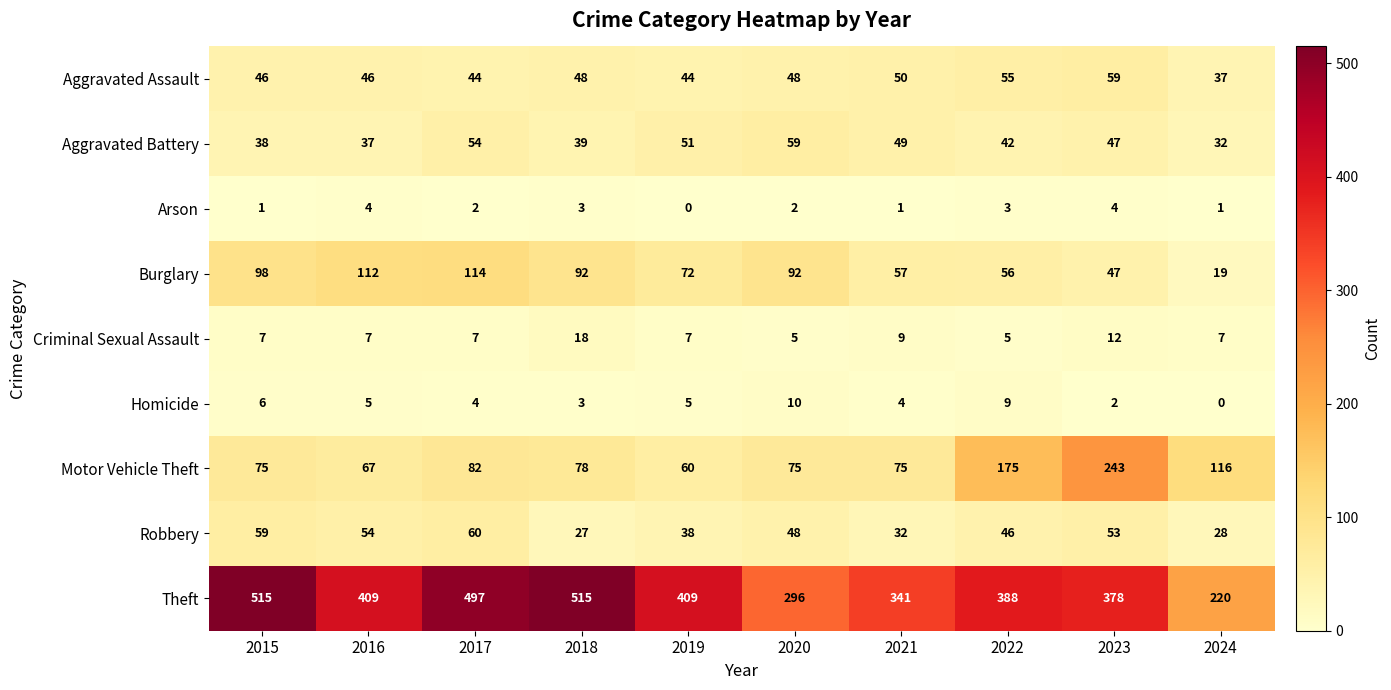

How many data points does each series have?

10